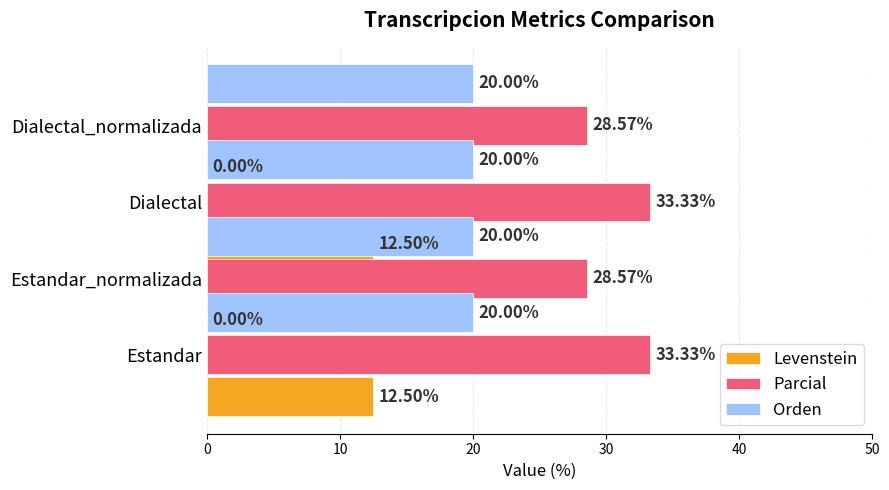

True or false: Levenstein has a value of 21.7 at 0.

False